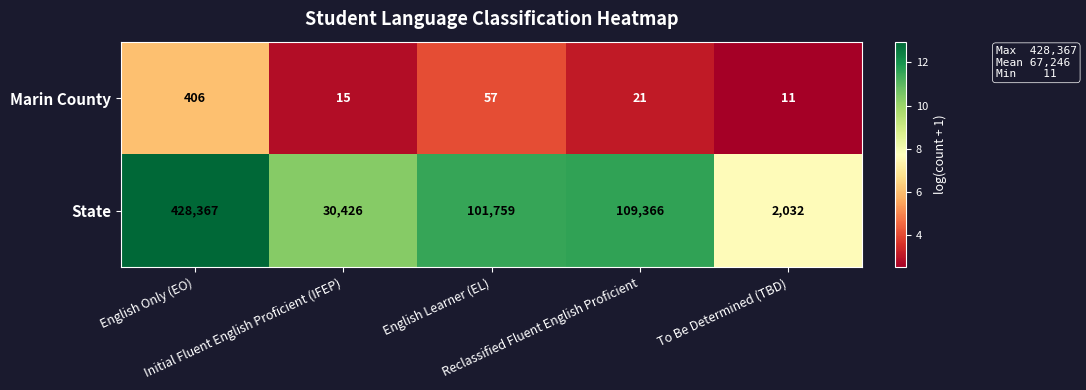

What is the smallest value displayed?

11